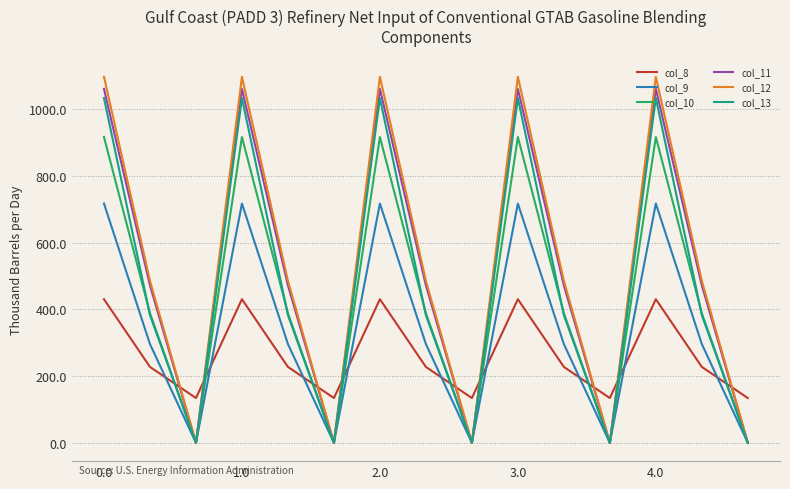

What is the highest value of the col_11 series?

1060.3